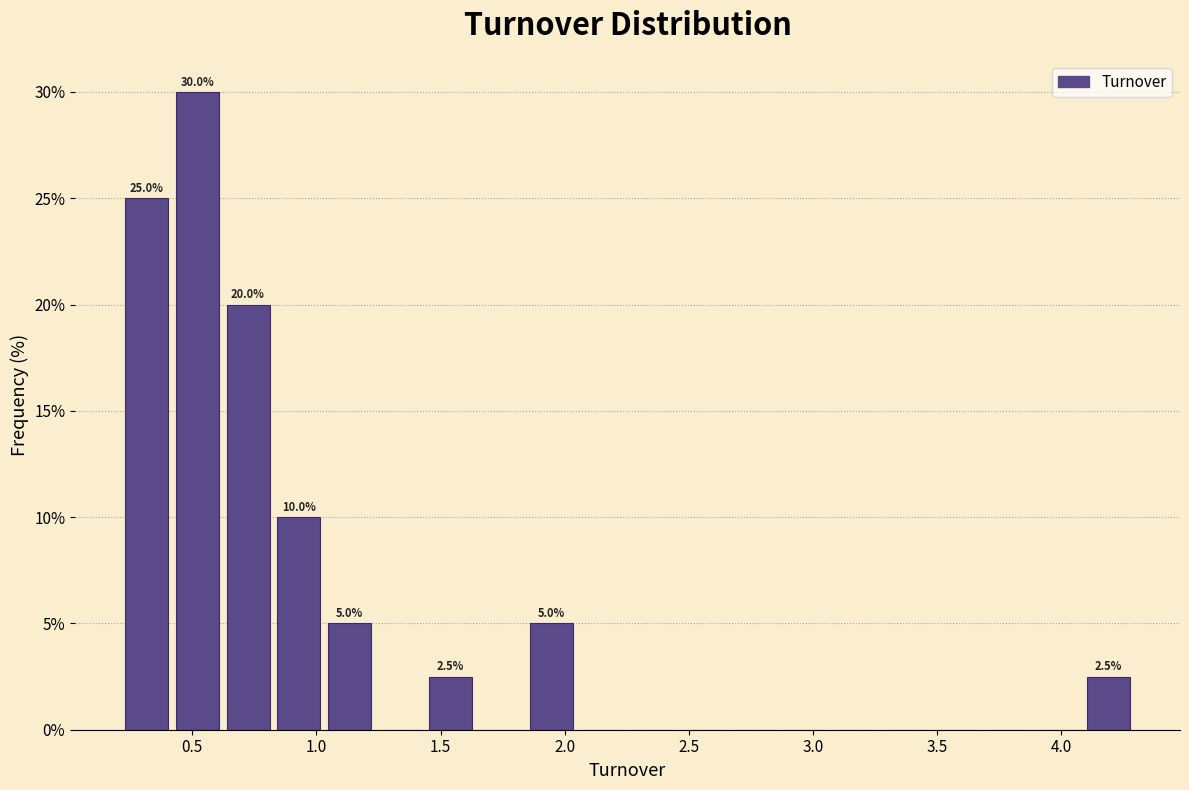

Over which range of the x-axis is the bar tallest?

0.40 to 0.60